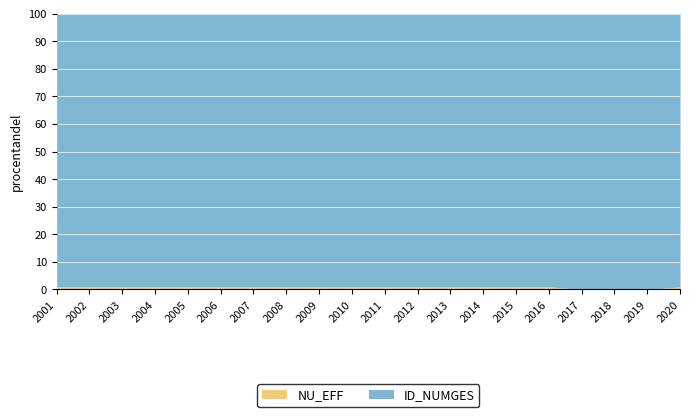

True or false: NU_EFF has more than 2 points higher than both neighbors.

False